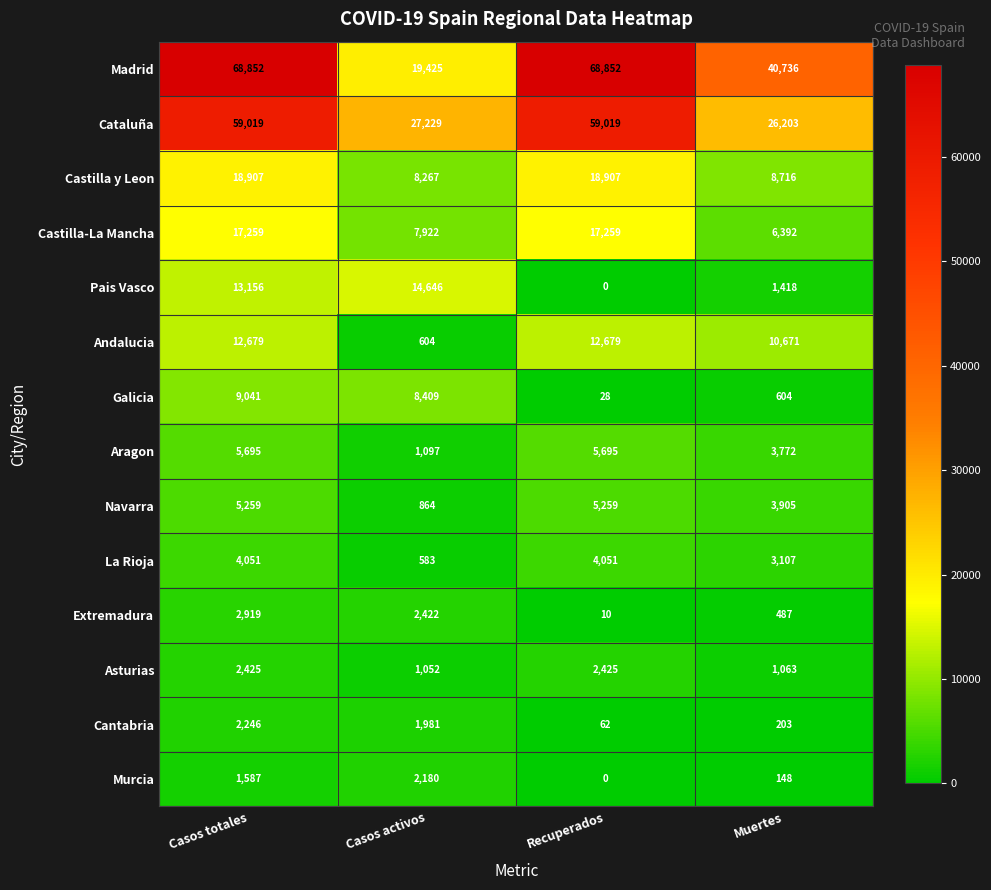

At which category is the sum across all series the highest?

Casos totales